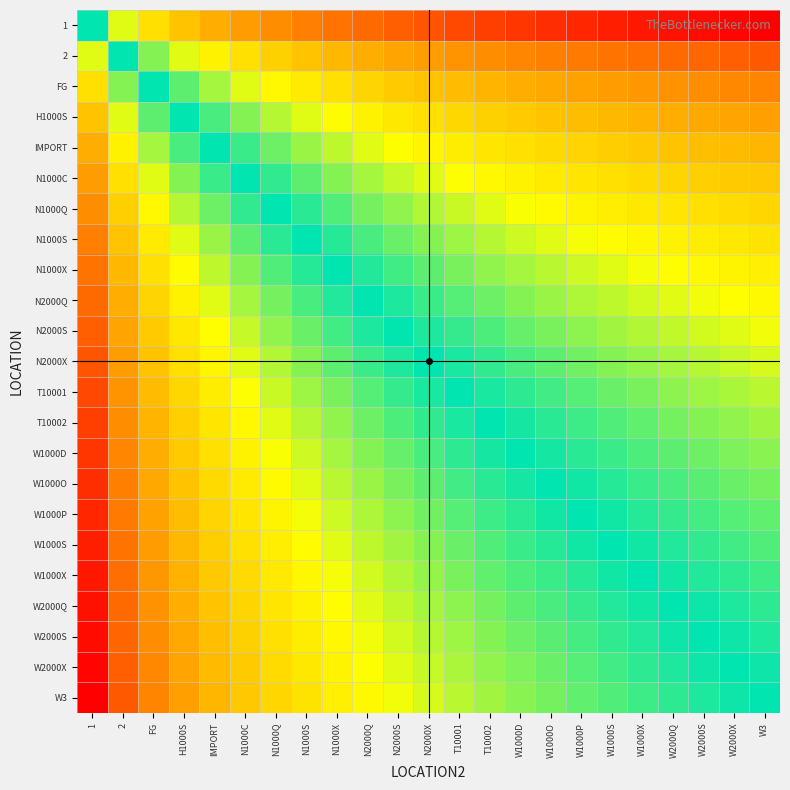

Reading left to right, list all the values displayed in this chart.

1: 1=0.5	2=0.4	FG=0.3	H1000S=0.3	IMPORT=0.2	N1000C=0.2	N1000Q=0.2	N1000S=0.2	N1000X=0.1	N2000Q=0.1	N2000S=0.1	N2000X=0.1	T10001=0.1	T10002=0.1	W1000D=0.1	W1000O=0.1	W1000P=0.0	W1000S=0.0	W1000X=0.0	W2000Q=0.0	W2000S=0.0	W2000X=0.0	W3=0.0
2: 1=0.6	2=0.5	FG=0.4	H1000S=0.4	IMPORT=0.4	N1000C=0.3	N1000Q=0.3	N1000S=0.3	N1000X=0.3	N2000Q=0.2	N2000S=0.2	N2000X=0.2	T10001=0.2	T10002=0.2	W1000D=0.2	W1000O=0.2	W1000P=0.2	W1000S=0.1	W1000X=0.1	W2000Q=0.1	W2000S=0.1	W2000X=0.1	W3=0.1
FG: 1=0.7	2=0.6	FG=0.5	H1000S=0.5	IMPORT=0.4	N1000C=0.4	N1000Q=0.4	N1000S=0.3	N1000X=0.3	N2000Q=0.3	N2000S=0.3	N2000X=0.3	T10001=0.3	T10002=0.3	W1000D=0.2	W1000O=0.2	W1000P=0.2	W1000S=0.2	W1000X=0.2	W2000Q=0.2	W2000S=0.2	W2000X=0.2	W3=0.2
H1000S: 1=0.7	2=0.6	FG=0.5	H1000S=0.5	IMPORT=0.5	N1000C=0.4	N1000Q=0.4	N1000S=0.4	N1000X=0.4	N2000Q=0.4	N2000S=0.3	N2000X=0.3	T10001=0.3	T10002=0.3	W1000D=0.3	W1000O=0.3	W1000P=0.3	W1000S=0.3	W1000X=0.3	W2000Q=0.2	W2000S=0.2	W2000X=0.2	W3=0.2
IMPORT: 1=0.8	2=0.6	FG=0.6	H1000S=0.5	IMPORT=0.5	N1000C=0.5	N1000Q=0.4	N1000S=0.4	N1000X=0.4	N2000Q=0.4	N2000S=0.4	N2000X=0.4	T10001=0.3	T10002=0.3	W1000D=0.3	W1000O=0.3	W1000P=0.3	W1000S=0.3	W1000X=0.3	W2000Q=0.3	W2000S=0.3	W2000X=0.3	W3=0.3
N1000C: 1=0.8	2=0.7	FG=0.6	H1000S=0.6	IMPORT=0.5	N1000C=0.5	N1000Q=0.5	N1000S=0.5	N1000X=0.4	N2000Q=0.4	N2000S=0.4	N2000X=0.4	T10001=0.4	T10002=0.4	W1000D=0.4	W1000O=0.3	W1000P=0.3	W1000S=0.3	W1000X=0.3	W2000Q=0.3	W2000S=0.3	W2000X=0.3	W3=0.3
N1000Q: 1=0.8	2=0.7	FG=0.6	H1000S=0.6	IMPORT=0.6	N1000C=0.5	N1000Q=0.5	N1000S=0.5	N1000X=0.5	N2000Q=0.4	N2000S=0.4	N2000X=0.4	T10001=0.4	T10002=0.4	W1000D=0.4	W1000O=0.4	W1000P=0.4	W1000S=0.3	W1000X=0.3	W2000Q=0.3	W2000S=0.3	W2000X=0.3	W3=0.3
N1000S: 1=0.8	2=0.7	FG=0.7	H1000S=0.6	IMPORT=0.6	N1000C=0.5	N1000Q=0.5	N1000S=0.5	N1000X=0.5	N2000Q=0.5	N2000S=0.4	N2000X=0.4	T10001=0.4	T10002=0.4	W1000D=0.4	W1000O=0.4	W1000P=0.4	W1000S=0.4	W1000X=0.4	W2000Q=0.4	W2000S=0.3	W2000X=0.3	W3=0.3
N1000X: 1=0.9	2=0.7	FG=0.7	H1000S=0.6	IMPORT=0.6	N1000C=0.6	N1000Q=0.5	N1000S=0.5	N1000X=0.5	N2000Q=0.5	N2000S=0.5	N2000X=0.5	T10001=0.4	T10002=0.4	W1000D=0.4	W1000O=0.4	W1000P=0.4	W1000S=0.4	W1000X=0.4	W2000Q=0.4	W2000S=0.4	W2000X=0.4	W3=0.4
N2000Q: 1=0.9	2=0.8	FG=0.7	H1000S=0.6	IMPORT=0.6	N1000C=0.6	N1000Q=0.6	N1000S=0.5	N1000X=0.5	N2000Q=0.5	N2000S=0.5	N2000X=0.5	T10001=0.5	T10002=0.4	W1000D=0.4	W1000O=0.4	W1000P=0.4	W1000S=0.4	W1000X=0.4	W2000Q=0.4	W2000S=0.4	W2000X=0.4	W3=0.4
N2000S: 1=0.9	2=0.8	FG=0.7	H1000S=0.7	IMPORT=0.6	N1000C=0.6	N1000Q=0.6	N1000S=0.6	N1000X=0.5	N2000Q=0.5	N2000S=0.5	N2000X=0.5	T10001=0.5	T10002=0.5	W1000D=0.5	W1000O=0.4	W1000P=0.4	W1000S=0.4	W1000X=0.4	W2000Q=0.4	W2000S=0.4	W2000X=0.4	W3=0.4
N2000X: 1=0.9	2=0.8	FG=0.7	H1000S=0.7	IMPORT=0.6	N1000C=0.6	N1000Q=0.6	N1000S=0.6	N1000X=0.5	N2000Q=0.5	N2000S=0.5	N2000X=0.5	T10001=0.5	T10002=0.5	W1000D=0.5	W1000O=0.5	W1000P=0.4	W1000S=0.4	W1000X=0.4	W2000Q=0.4	W2000S=0.4	W2000X=0.4	W3=0.4
T10001: 1=0.9	2=0.8	FG=0.7	H1000S=0.7	IMPORT=0.7	N1000C=0.6	N1000Q=0.6	N1000S=0.6	N1000X=0.6	N2000Q=0.5	N2000S=0.5	N2000X=0.5	T10001=0.5	T10002=0.5	W1000D=0.5	W1000O=0.5	W1000P=0.5	W1000S=0.4	W1000X=0.4	W2000Q=0.4	W2000S=0.4	W2000X=0.4	W3=0.4
T10002: 1=0.9	2=0.8	FG=0.7	H1000S=0.7	IMPORT=0.7	N1000C=0.6	N1000Q=0.6	N1000S=0.6	N1000X=0.6	N2000Q=0.6	N2000S=0.5	N2000X=0.5	T10001=0.5	T10002=0.5	W1000D=0.5	W1000O=0.5	W1000P=0.5	W1000S=0.5	W1000X=0.5	W2000Q=0.4	W2000S=0.4	W2000X=0.4	W3=0.4
W1000D: 1=0.9	2=0.8	FG=0.8	H1000S=0.7	IMPORT=0.7	N1000C=0.6	N1000Q=0.6	N1000S=0.6	N1000X=0.6	N2000Q=0.6	N2000S=0.5	N2000X=0.5	T10001=0.5	T10002=0.5	W1000D=0.5	W1000O=0.5	W1000P=0.5	W1000S=0.5	W1000X=0.5	W2000Q=0.5	W2000S=0.4	W2000X=0.4	W3=0.4
W1000O: 1=0.9	2=0.8	FG=0.8	H1000S=0.7	IMPORT=0.7	N1000C=0.7	N1000Q=0.6	N1000S=0.6	N1000X=0.6	N2000Q=0.6	N2000S=0.6	N2000X=0.5	T10001=0.5	T10002=0.5	W1000D=0.5	W1000O=0.5	W1000P=0.5	W1000S=0.5	W1000X=0.5	W2000Q=0.5	W2000S=0.5	W2000X=0.4	W3=0.4
W1000P: 1=1.0	2=0.8	FG=0.8	H1000S=0.7	IMPORT=0.7	N1000C=0.7	N1000Q=0.6	N1000S=0.6	N1000X=0.6	N2000Q=0.6	N2000S=0.6	N2000X=0.6	T10001=0.5	T10002=0.5	W1000D=0.5	W1000O=0.5	W1000P=0.5	W1000S=0.5	W1000X=0.5	W2000Q=0.5	W2000S=0.5	W2000X=0.5	W3=0.5
W1000S: 1=1.0	2=0.9	FG=0.8	H1000S=0.7	IMPORT=0.7	N1000C=0.7	N1000Q=0.7	N1000S=0.6	N1000X=0.6	N2000Q=0.6	N2000S=0.6	N2000X=0.6	T10001=0.6	T10002=0.5	W1000D=0.5	W1000O=0.5	W1000P=0.5	W1000S=0.5	W1000X=0.5	W2000Q=0.5	W2000S=0.5	W2000X=0.5	W3=0.5
W1000X: 1=1.0	2=0.9	FG=0.8	H1000S=0.7	IMPORT=0.7	N1000C=0.7	N1000Q=0.7	N1000S=0.6	N1000X=0.6	N2000Q=0.6	N2000S=0.6	N2000X=0.6	T10001=0.6	T10002=0.5	W1000D=0.5	W1000O=0.5	W1000P=0.5	W1000S=0.5	W1000X=0.5	W2000Q=0.5	W2000S=0.5	W2000X=0.5	W3=0.5
W2000Q: 1=1.0	2=0.9	FG=0.8	H1000S=0.8	IMPORT=0.7	N1000C=0.7	N1000Q=0.7	N1000S=0.6	N1000X=0.6	N2000Q=0.6	N2000S=0.6	N2000X=0.6	T10001=0.6	T10002=0.6	W1000D=0.5	W1000O=0.5	W1000P=0.5	W1000S=0.5	W1000X=0.5	W2000Q=0.5	W2000S=0.5	W2000X=0.5	W3=0.5
W2000S: 1=1.0	2=0.9	FG=0.8	H1000S=0.8	IMPORT=0.7	N1000C=0.7	N1000Q=0.7	N1000S=0.7	N1000X=0.6	N2000Q=0.6	N2000S=0.6	N2000X=0.6	T10001=0.6	T10002=0.6	W1000D=0.6	W1000O=0.5	W1000P=0.5	W1000S=0.5	W1000X=0.5	W2000Q=0.5	W2000S=0.5	W2000X=0.5	W3=0.5
W2000X: 1=1.0	2=0.9	FG=0.8	H1000S=0.8	IMPORT=0.7	N1000C=0.7	N1000Q=0.7	N1000S=0.7	N1000X=0.6	N2000Q=0.6	N2000S=0.6	N2000X=0.6	T10001=0.6	T10002=0.6	W1000D=0.6	W1000O=0.6	W1000P=0.5	W1000S=0.5	W1000X=0.5	W2000Q=0.5	W2000S=0.5	W2000X=0.5	W3=0.5
W3: 1=1.0	2=0.9	FG=0.8	H1000S=0.8	IMPORT=0.7	N1000C=0.7	N1000Q=0.7	N1000S=0.7	N1000X=0.6	N2000Q=0.6	N2000S=0.6	N2000X=0.6	T10001=0.6	T10002=0.6	W1000D=0.6	W1000O=0.6	W1000P=0.5	W1000S=0.5	W1000X=0.5	W2000Q=0.5	W2000S=0.5	W2000X=0.5	W3=0.5